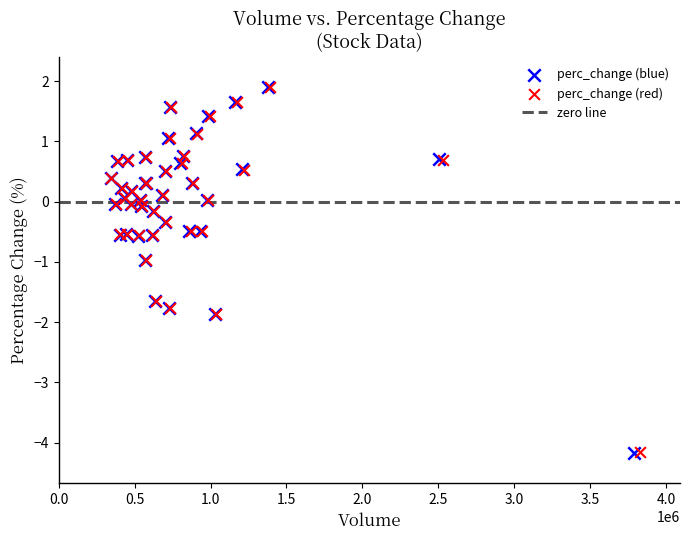

Which series has the largest Y range (max minus min)?

perc_change (blue)